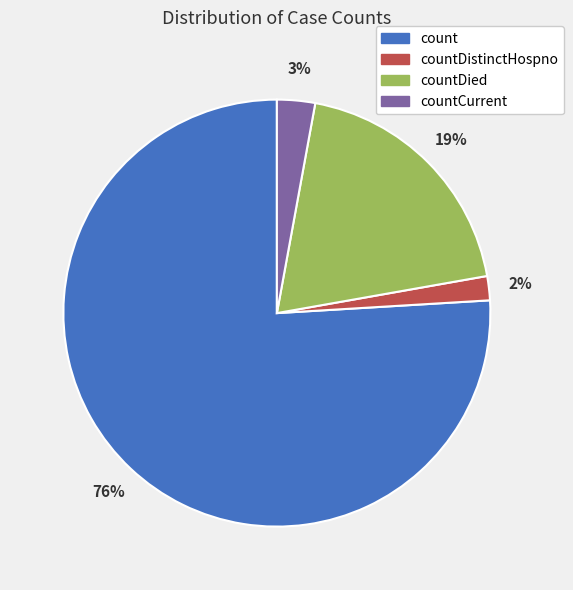

The count slice represents 90% of the pie. True or false?

False